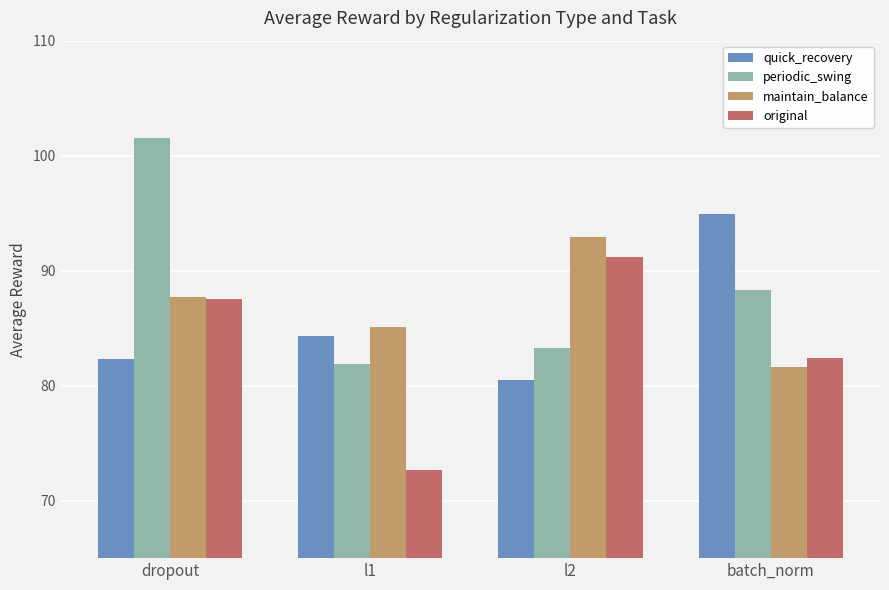

What is the label of the 4th bar from the right?

dropout